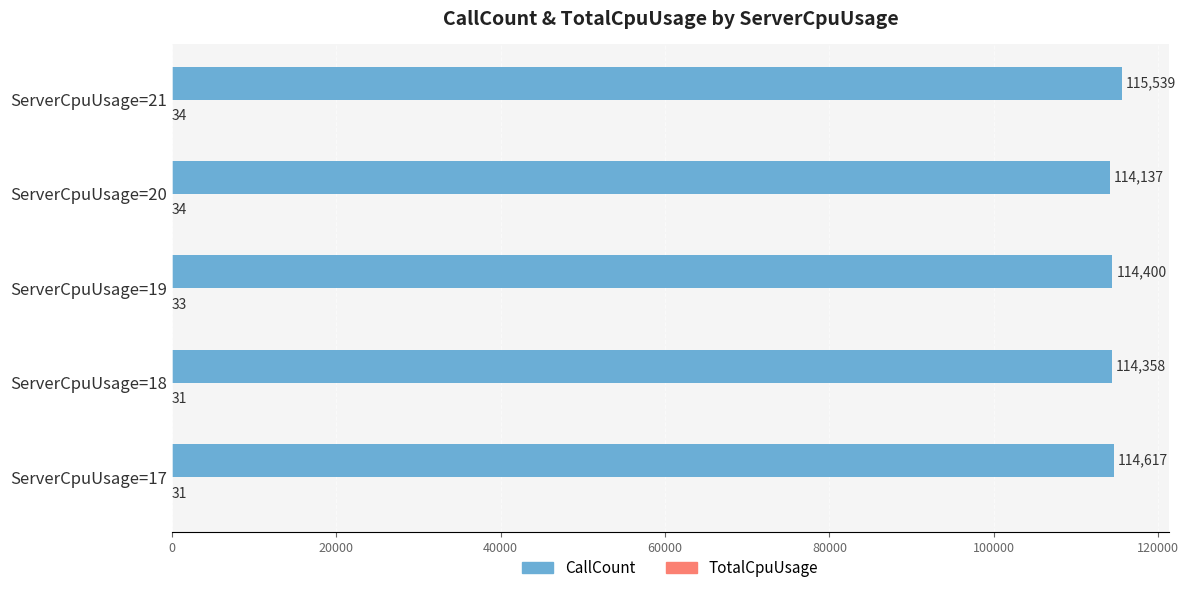

At which category is the sum across all series the highest?

ServerCpuUsage=21